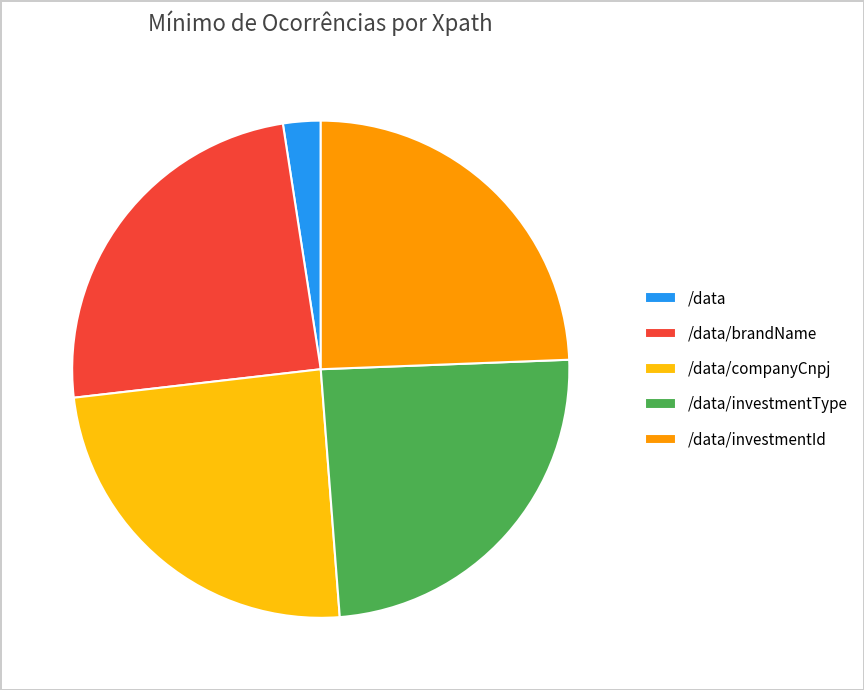

Which slice is the smallest?

/data